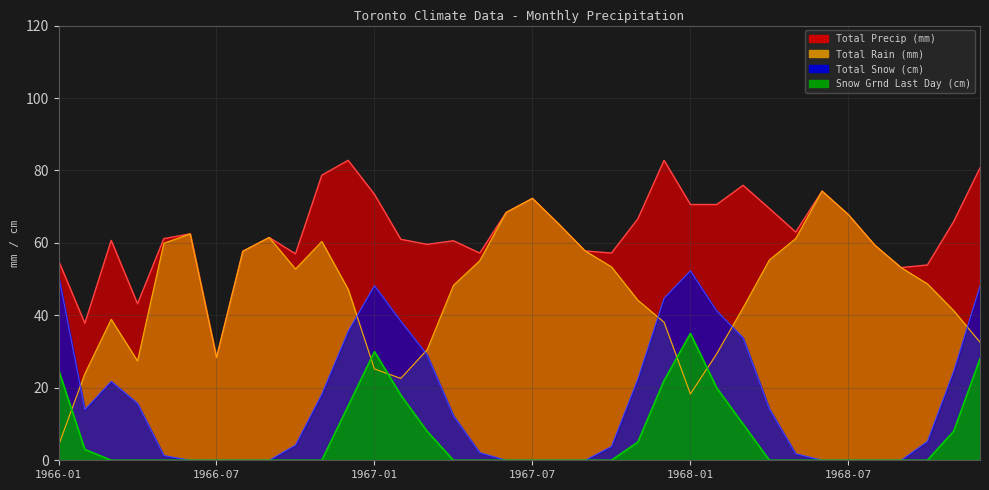

True or false: Total Precip (mm) and Snow Grnd Last Day (cm) cross at least once.

False